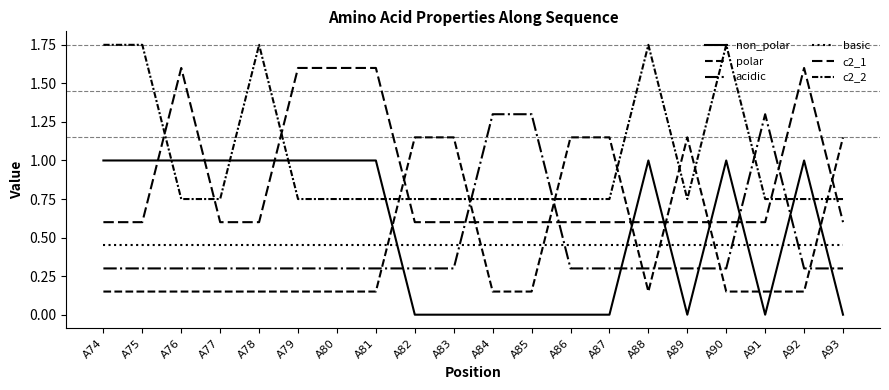

How many times do polar and non_polar cross each other?

7